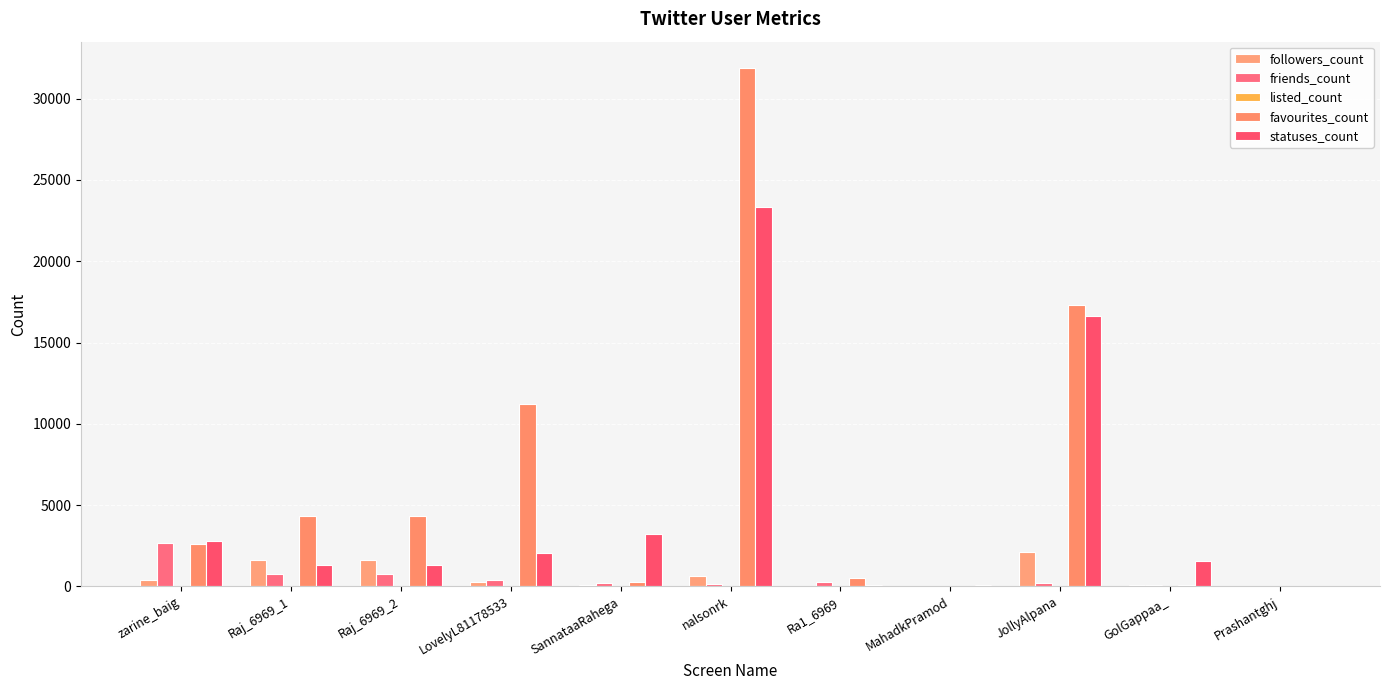

Read the friends_count value at zarine_baig.

2660